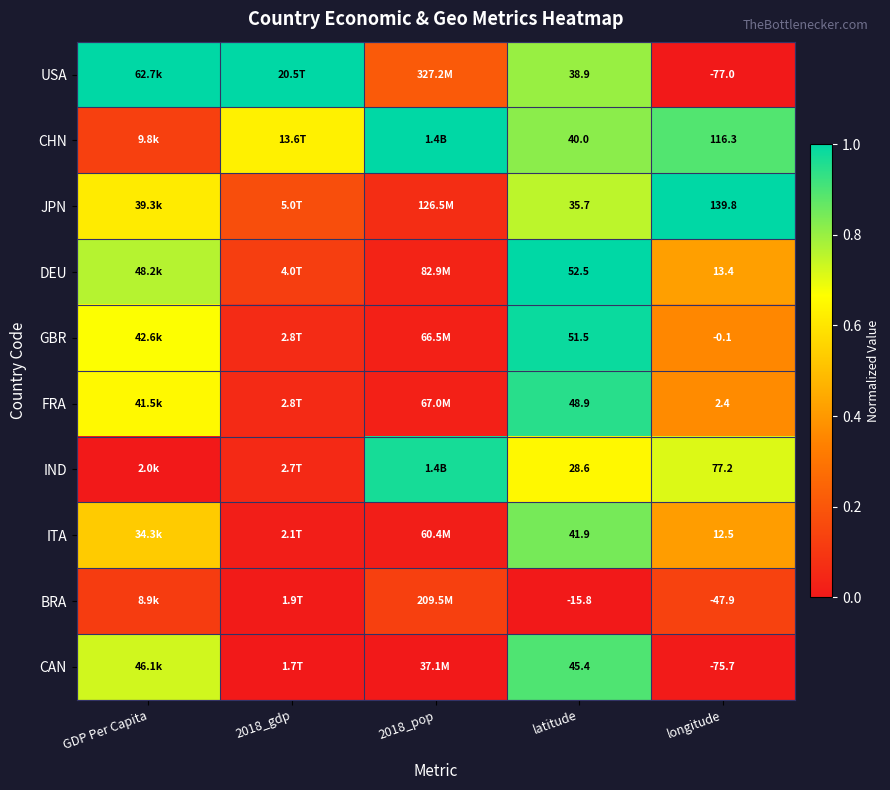

How many distinct data groups are displayed?

10